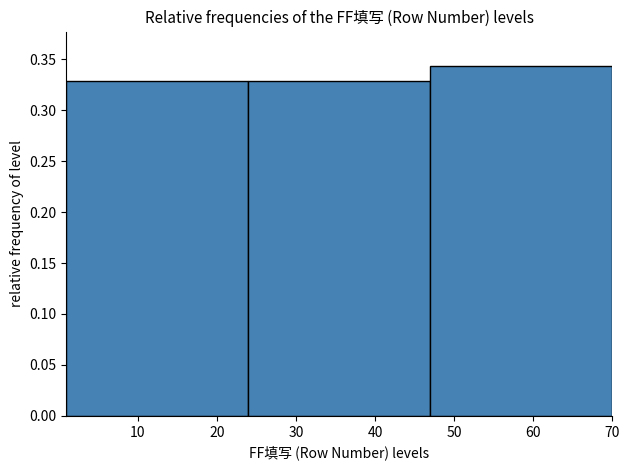

What is the height of the bar covering 47 to 70 on the x-axis? The values are not printed on the chart, so give them approximately, as read against the axis.

0.345